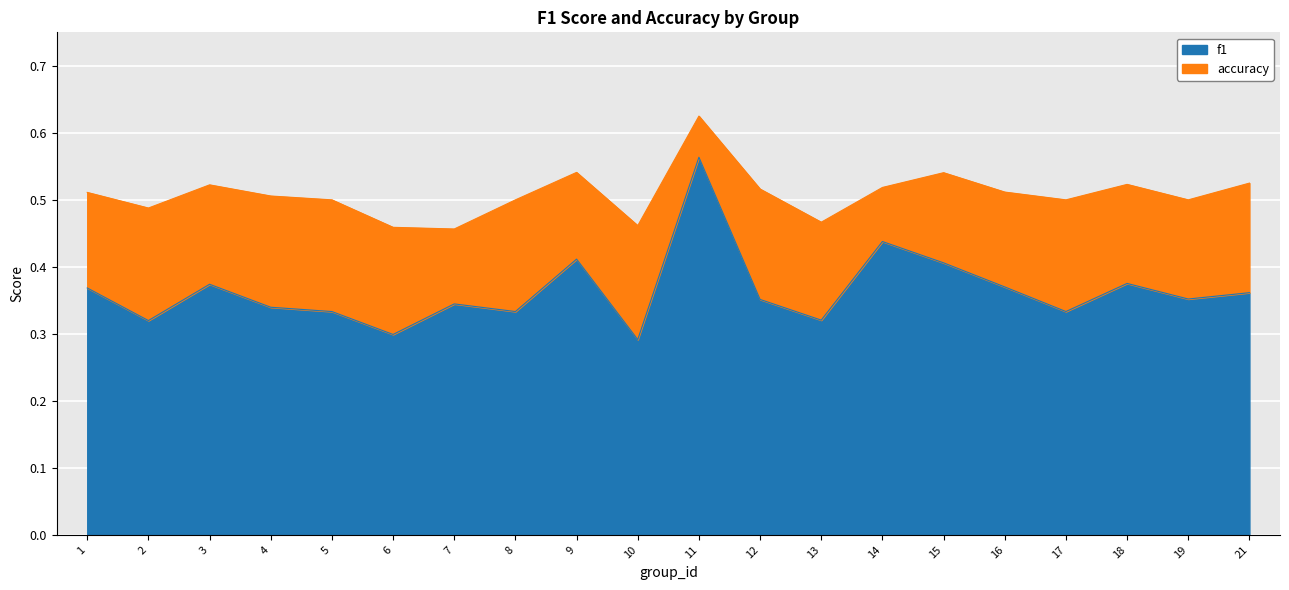

Reading left to right, list all the values displayed in this chart.

f1: 1=0.4	2=0.3	3=0.4	4=0.3	5=0.3	6=0.3	7=0.3	8=0.3	9=0.4	10=0.3	11=0.6	12=0.4	13=0.3	14=0.4	15=0.4	16=0.4	17=0.3	18=0.4	19=0.4	21=0.4
accuracy: 1=0.5	2=0.5	3=0.5	4=0.5	5=0.5	6=0.5	7=0.5	8=0.5	9=0.5	10=0.5	11=0.6	12=0.5	13=0.5	14=0.5	15=0.5	16=0.5	17=0.5	18=0.5	19=0.5	21=0.5